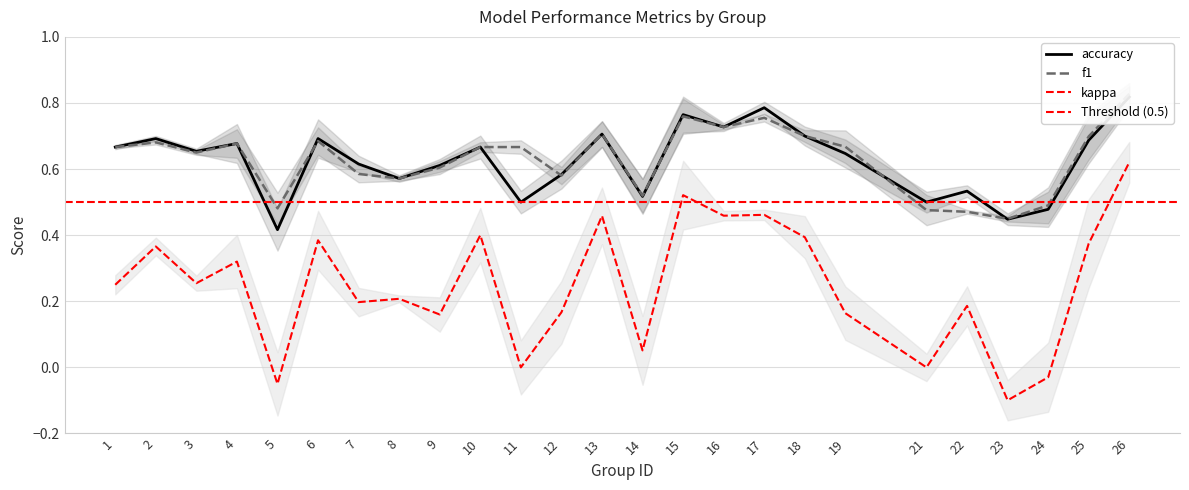

The value of kappa at 12 is 0.3. True or false?

False